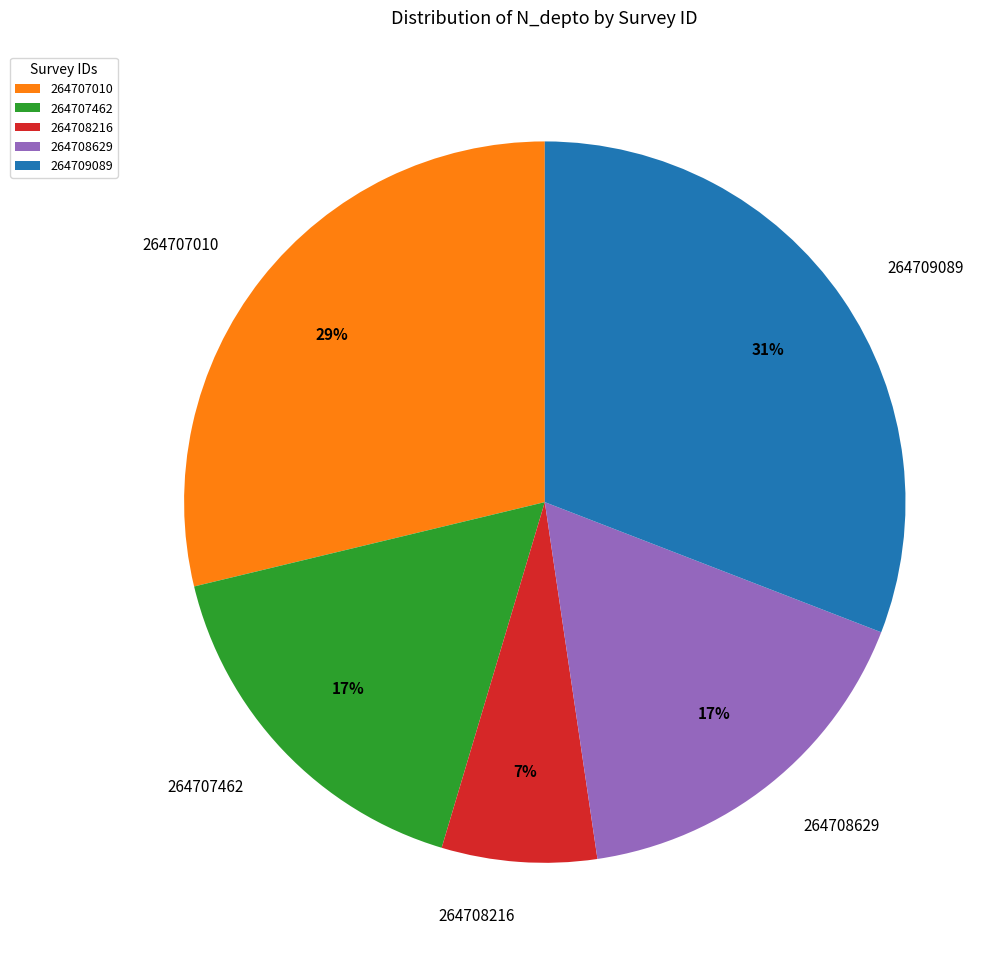

Approximately how many times larger is the value at 264707462 compared to 264709089?

0.5